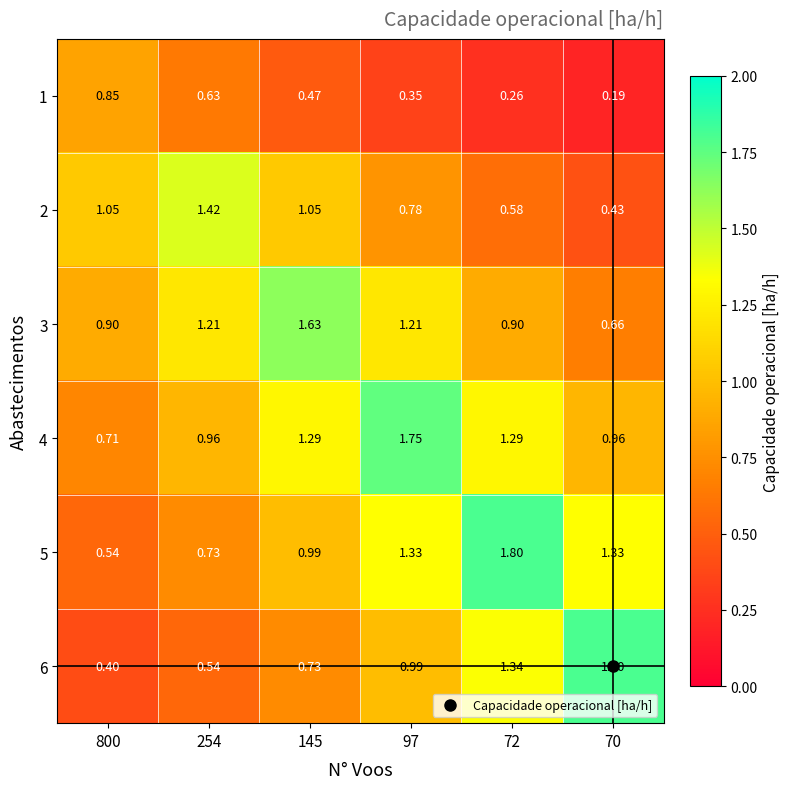

How many categories are shown in the chart?

6